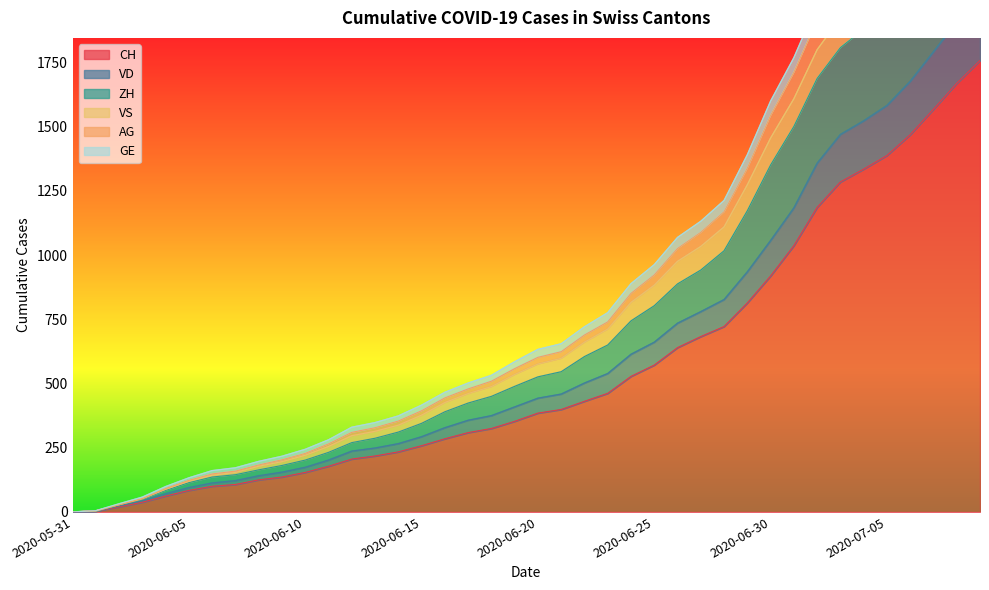

True or false: AG and CH cross at least once.

False